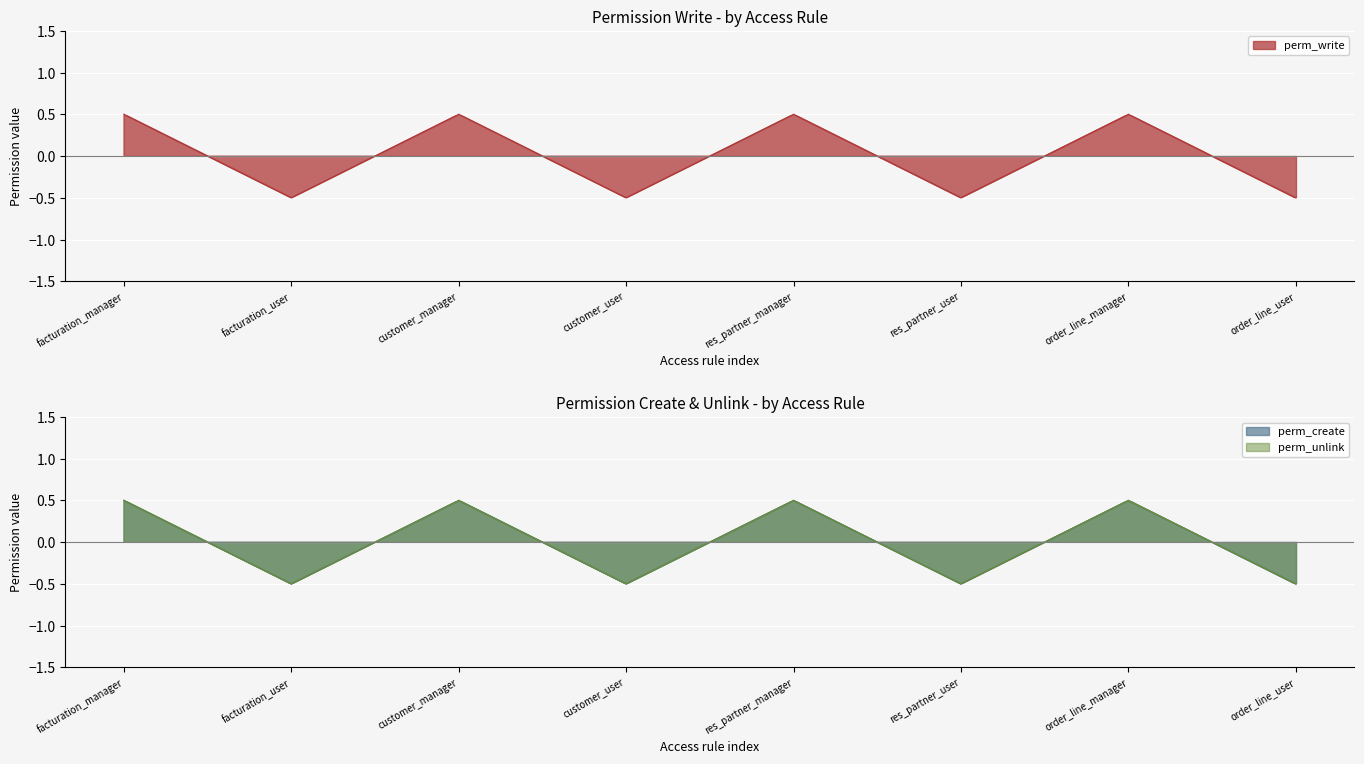

What is the value of the perm_unlink point at the 7th from the left?

0.5